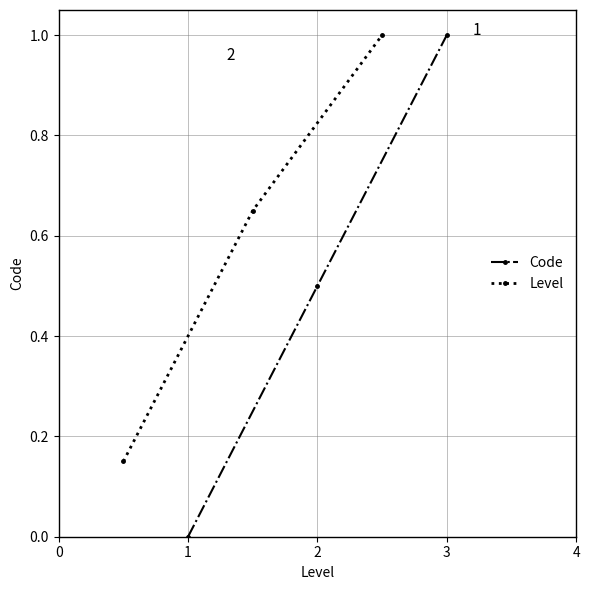

At which category does the chart reach its peak across all series?

2